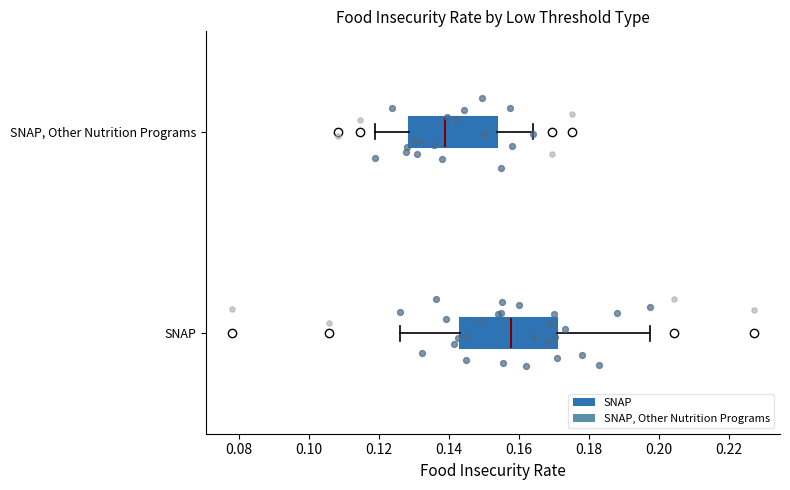

Where is the left edge of the box for SNAP, Other Nutrition Programs on the x-axis? The values are not printed on the chart, so give them approximately, as read against the axis.

0.128